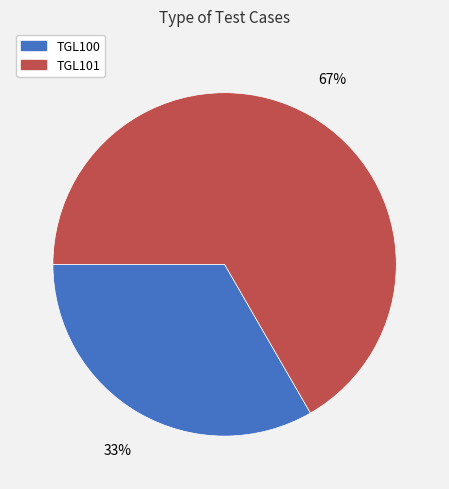

What is the ratio of the value at TGL100 to the value at TGL101?

0.5